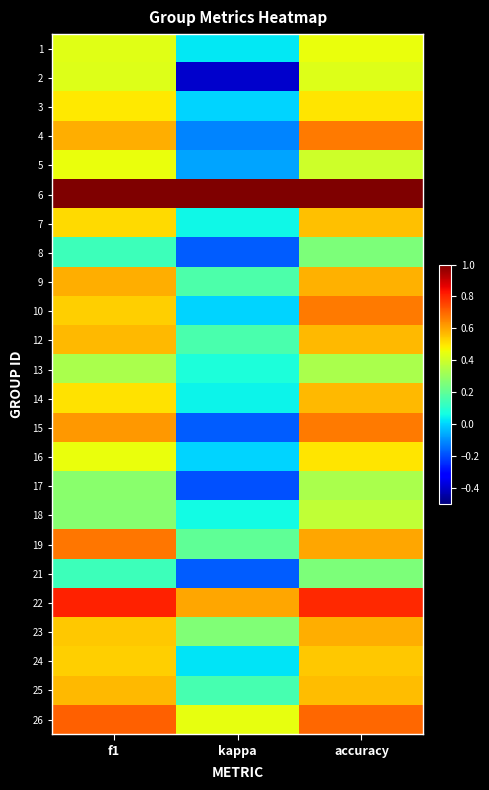

Reading left to right, what are all the values shown in this chart?

1: f1=0.4	kappa=0.0	accuracy=0.5
2: f1=0.4	kappa=-0.4	accuracy=0.4
3: f1=0.5	kappa=0.0	accuracy=0.5
4: f1=0.6	kappa=-0.1	accuracy=0.7
5: f1=0.5	kappa=-0.1	accuracy=0.4
6: f1=1.0	kappa=1.0	accuracy=1.0
7: f1=0.5	kappa=0.1	accuracy=0.6
8: f1=0.1	kappa=-0.2	accuracy=0.2
9: f1=0.6	kappa=0.2	accuracy=0.6
10: f1=0.5	kappa=0.0	accuracy=0.7
12: f1=0.6	kappa=0.2	accuracy=0.6
13: f1=0.3	kappa=0.1	accuracy=0.3
14: f1=0.5	kappa=0.0	accuracy=0.6
15: f1=0.6	kappa=-0.2	accuracy=0.7
16: f1=0.5	kappa=0.0	accuracy=0.5
17: f1=0.3	kappa=-0.2	accuracy=0.3
18: f1=0.3	kappa=0.1	accuracy=0.4
19: f1=0.7	kappa=0.2	accuracy=0.6
21: f1=0.1	kappa=-0.2	accuracy=0.2
22: f1=0.8	kappa=0.6	accuracy=0.8
23: f1=0.5	kappa=0.3	accuracy=0.6
24: f1=0.5	kappa=0.0	accuracy=0.5
25: f1=0.6	kappa=0.2	accuracy=0.6
26: f1=0.7	kappa=0.4	accuracy=0.7